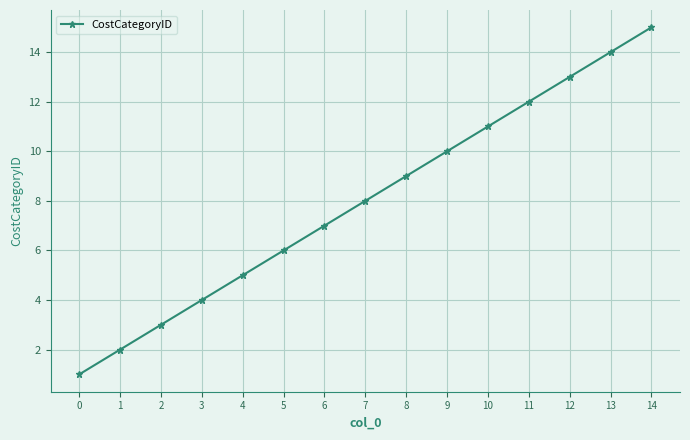

Approximately how many times larger is the value at 8 compared to 14?

0.6